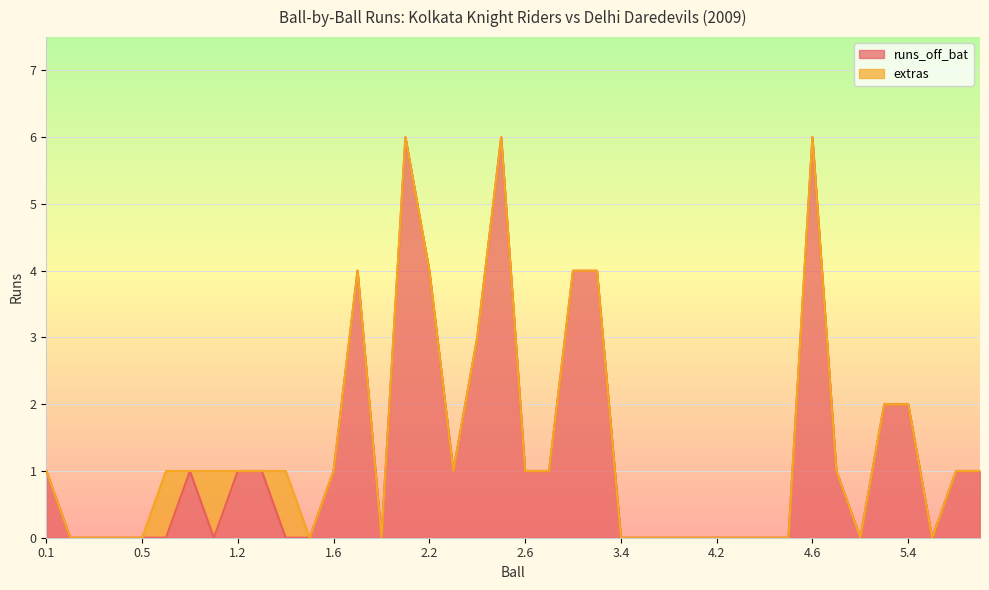

Reading left to right, transcribe all the data shown in this chart.

1	0	0	0	0	0	1	0	1	1	0	0	1	4	0	6	4	1	3	6	1	1	4	4	0	0	0	0	0	0	0	0	6	1	0	2	2	0	1	1